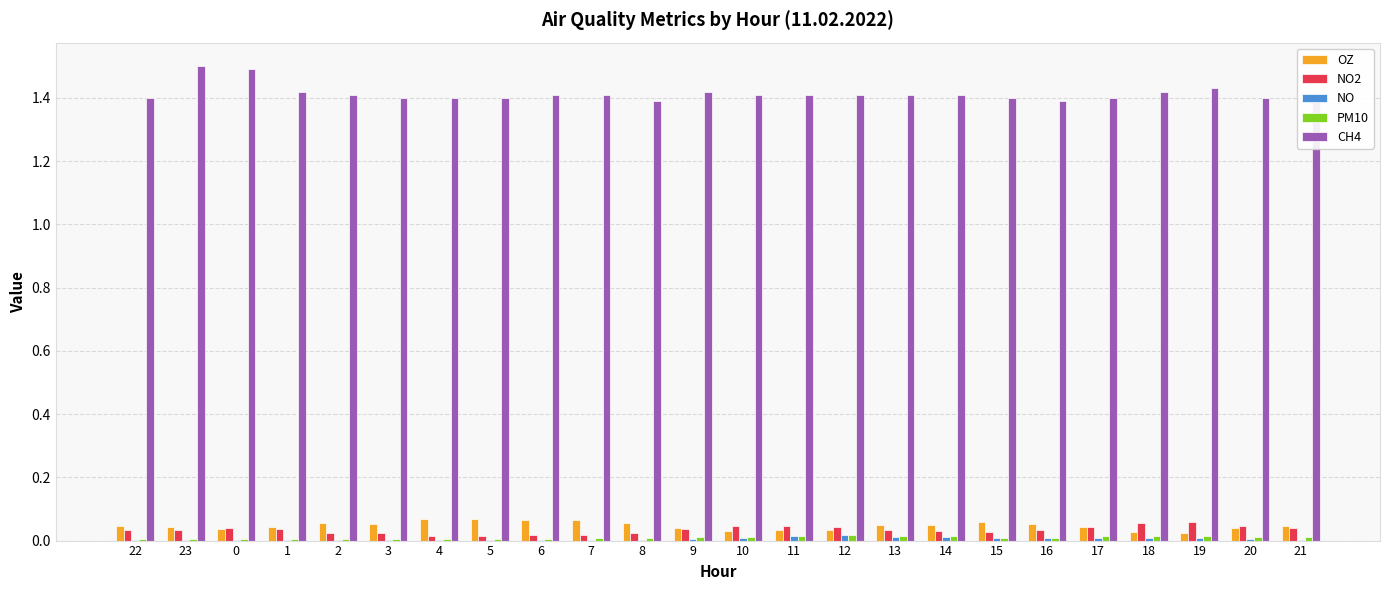

Is the value of CH4 at 16 greater than the value of NO at 14?

Yes